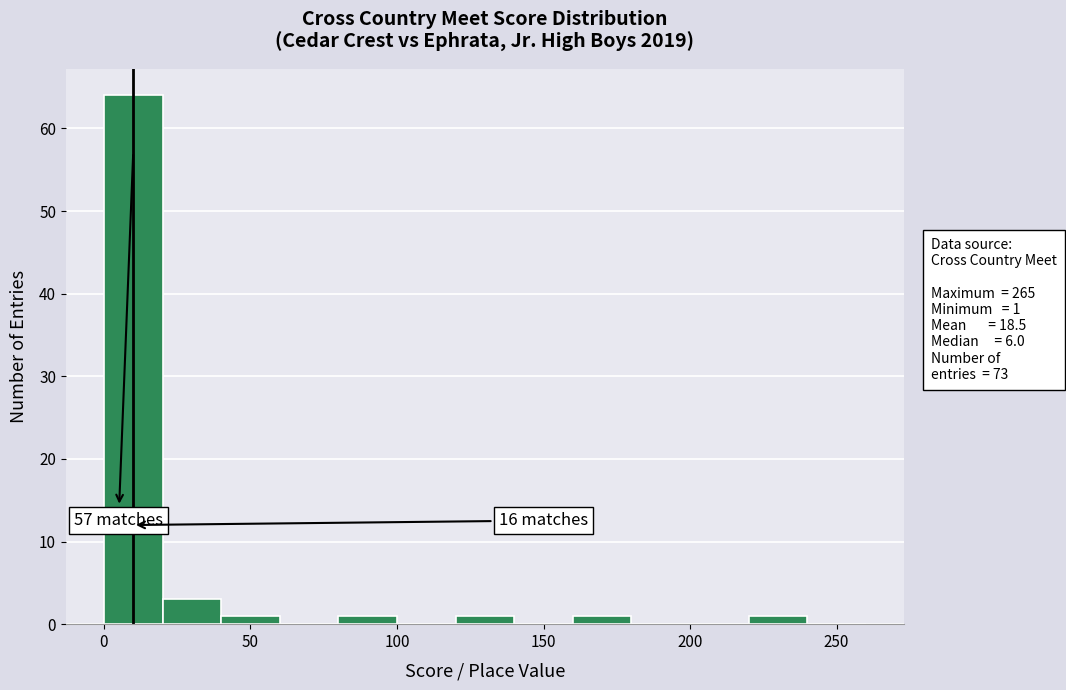

Which range on the x-axis has the tallest bar?

0 to 20